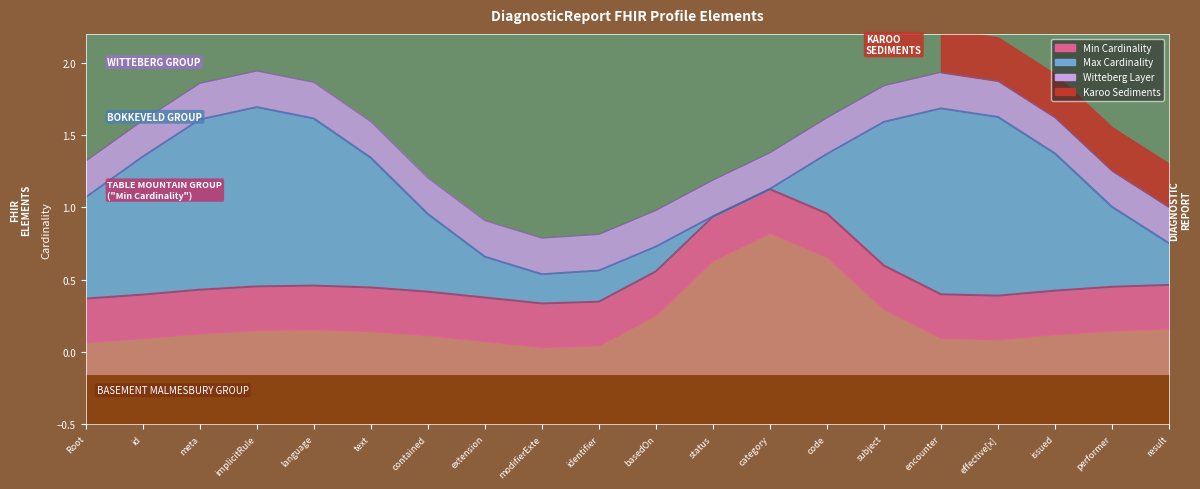

What is the maximum value shown in the chart?

1